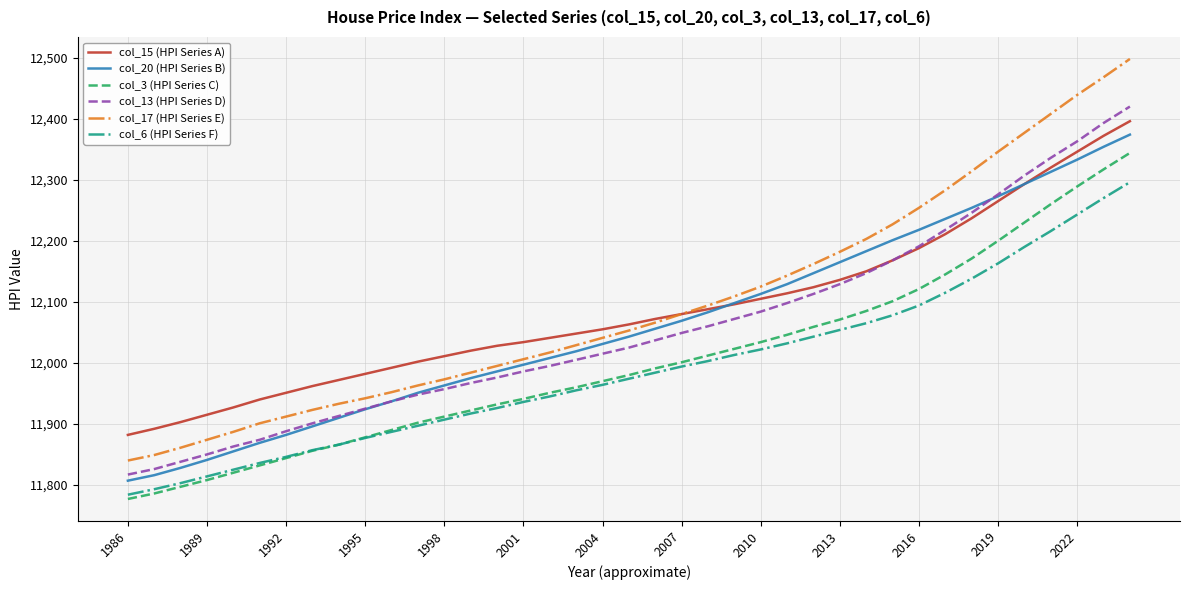

What is the difference between the second highest and second lowest values in the col_3 (HPI Series C) series?

531